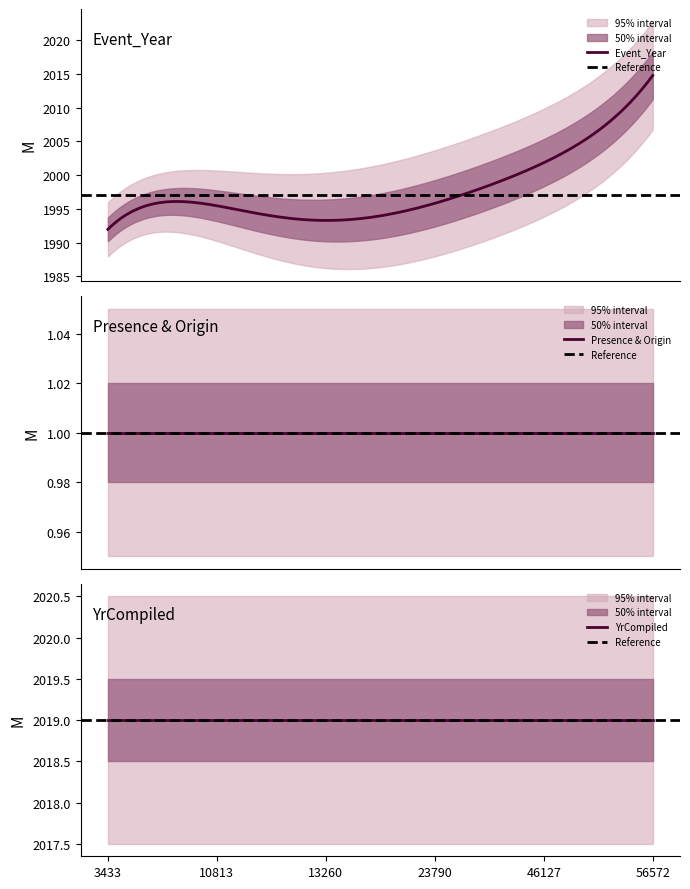

True or false: Presence and Event_Year cross at least once.

False